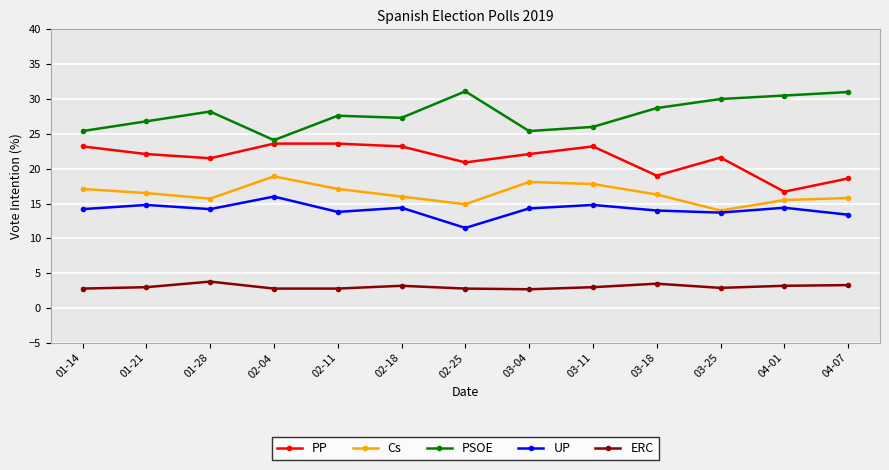

What is the lowest value of the PSOE series?

24.1